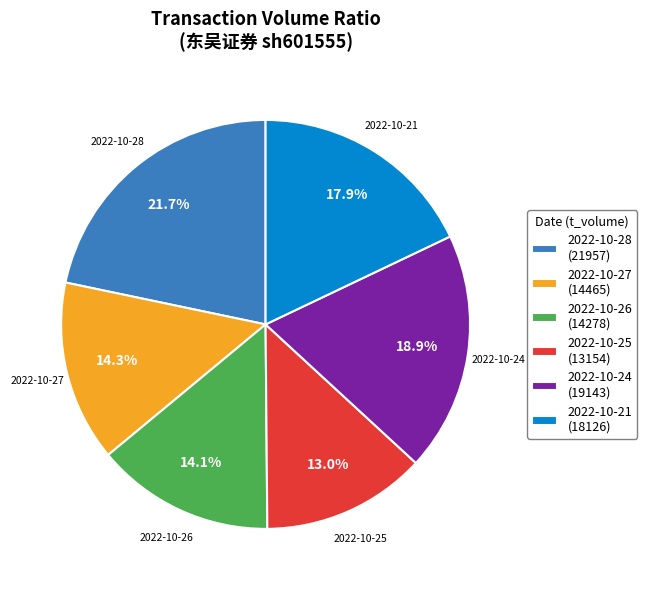

Is there any slice that represents more than half of the pie?

No